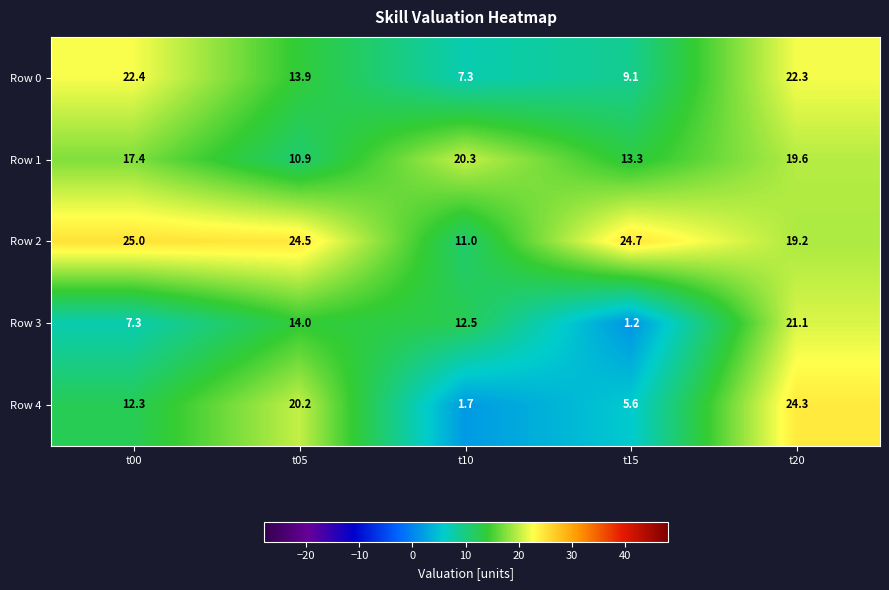

Which series has the largest range (max minus min)?

Row 4